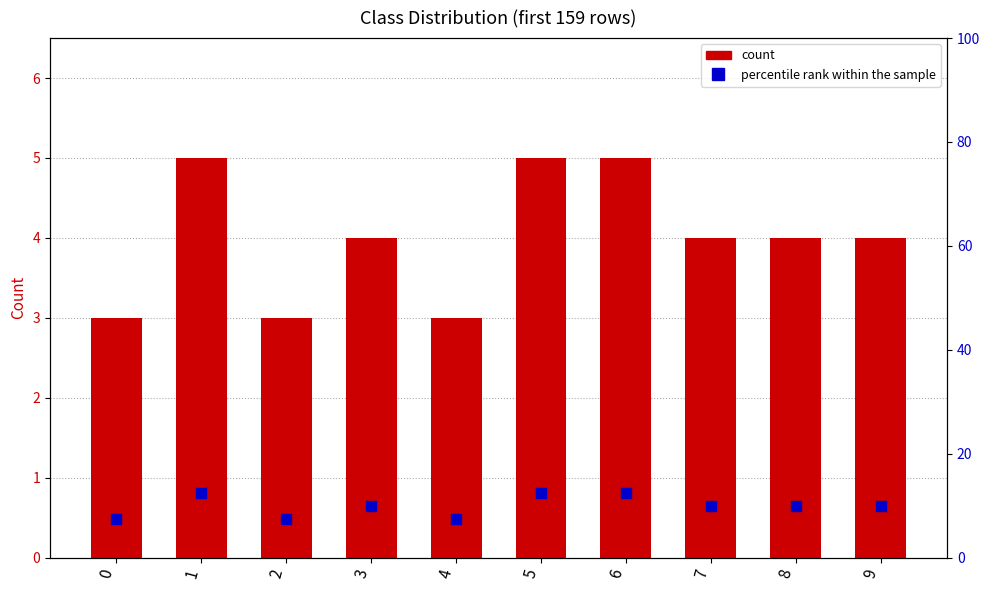

Is the value of percentile rank within the sample at 4 greater than the value of count at 3?

Yes